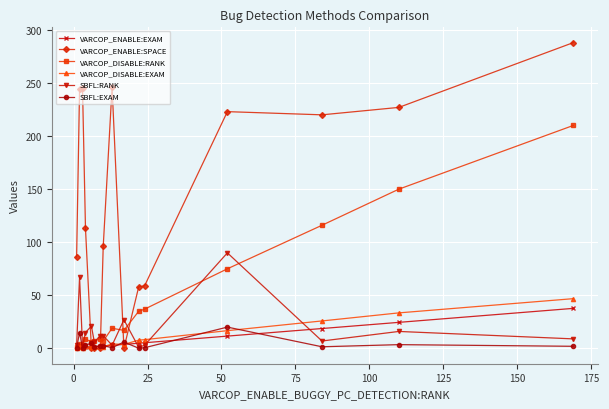

Which series has the widest spread of values?

VARCOP_ENABLE:SPACE